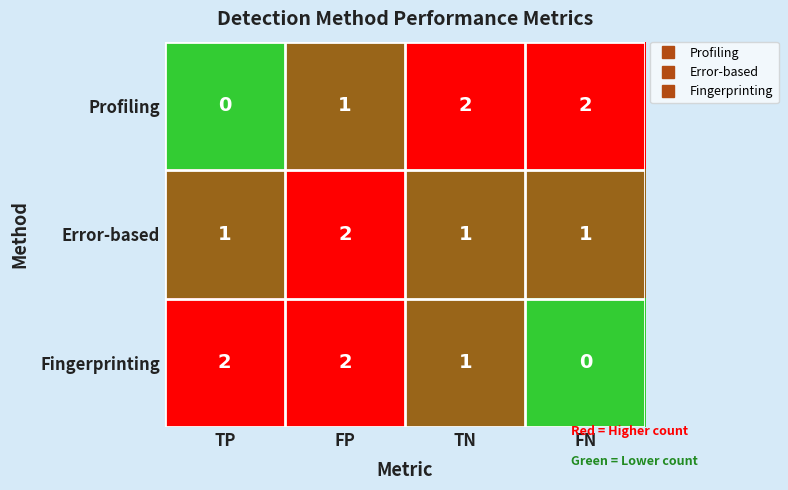

Rank the series at FN from lowest to highest value.

Fingerprinting, Error-based, Profiling